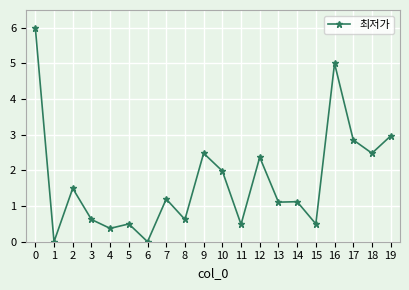

What is the value of the 9th point from the left?

0.6